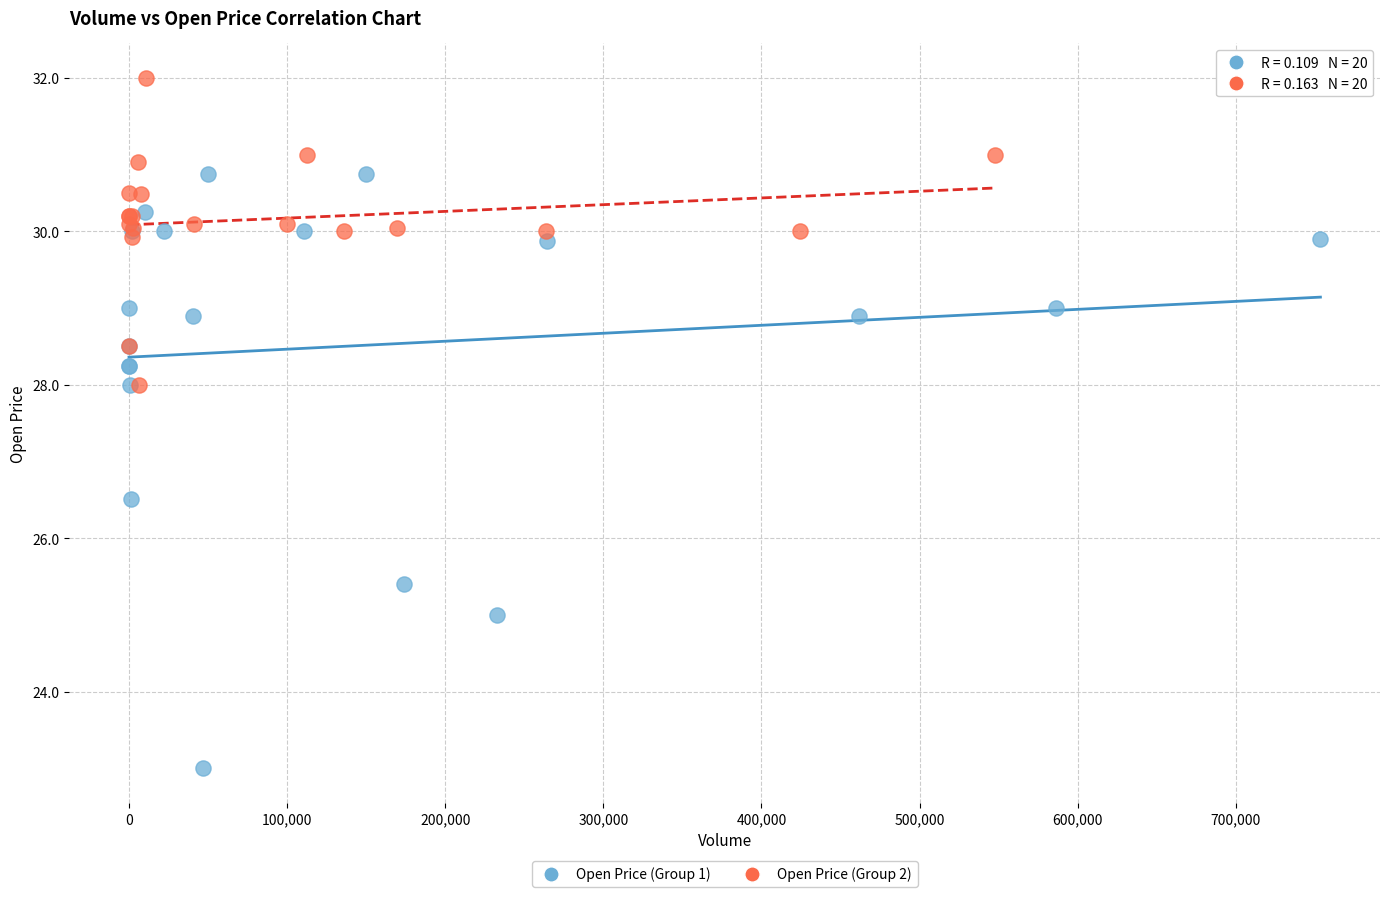

Which series reaches the maximum Y coordinate?

Open Price (Group 2)